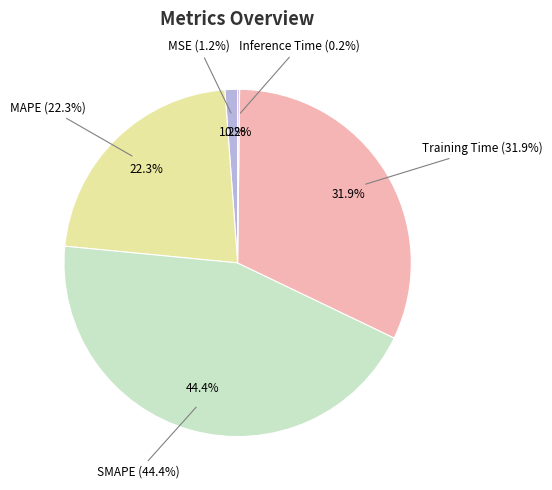

How much of the chart is everything except MAPE?

77.7%